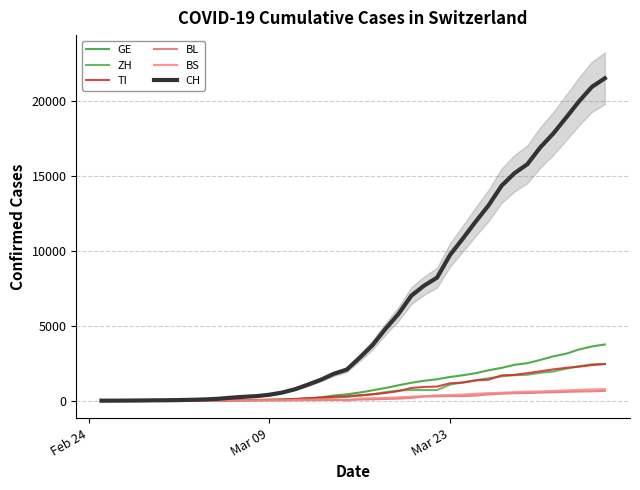

Which category has the lowest value in the GE series?

Feb 24